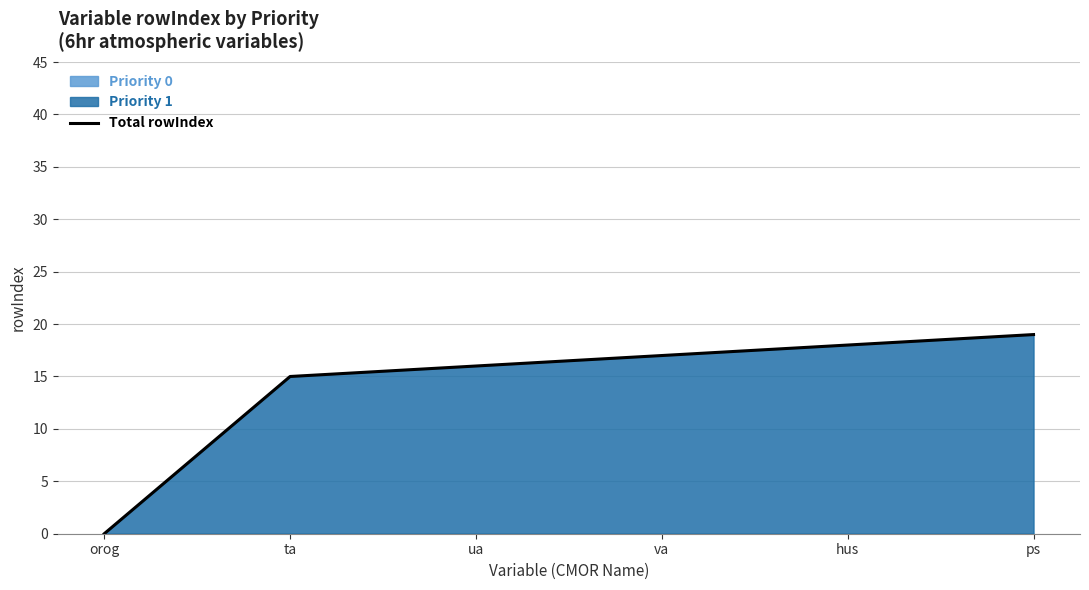

Count the number of values greater than 17.

2